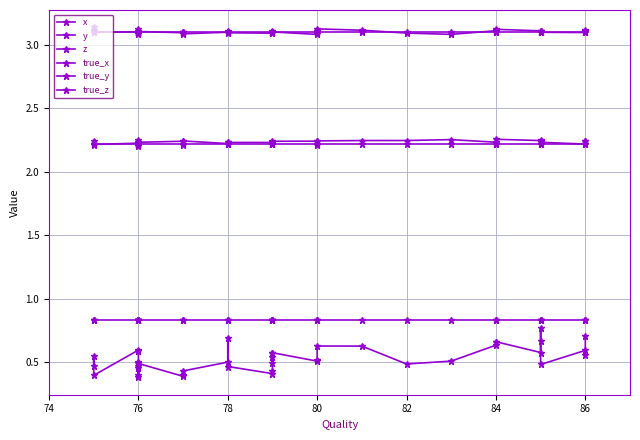

True or false: z and x cross at least once.

False